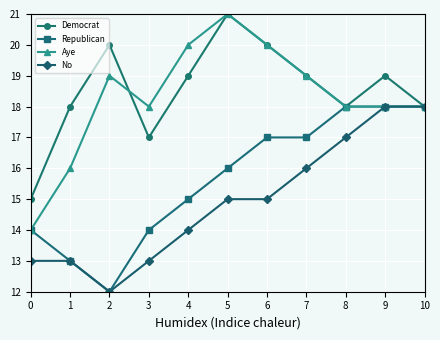

What is the difference between the second highest and second lowest values in the Aye series?

4